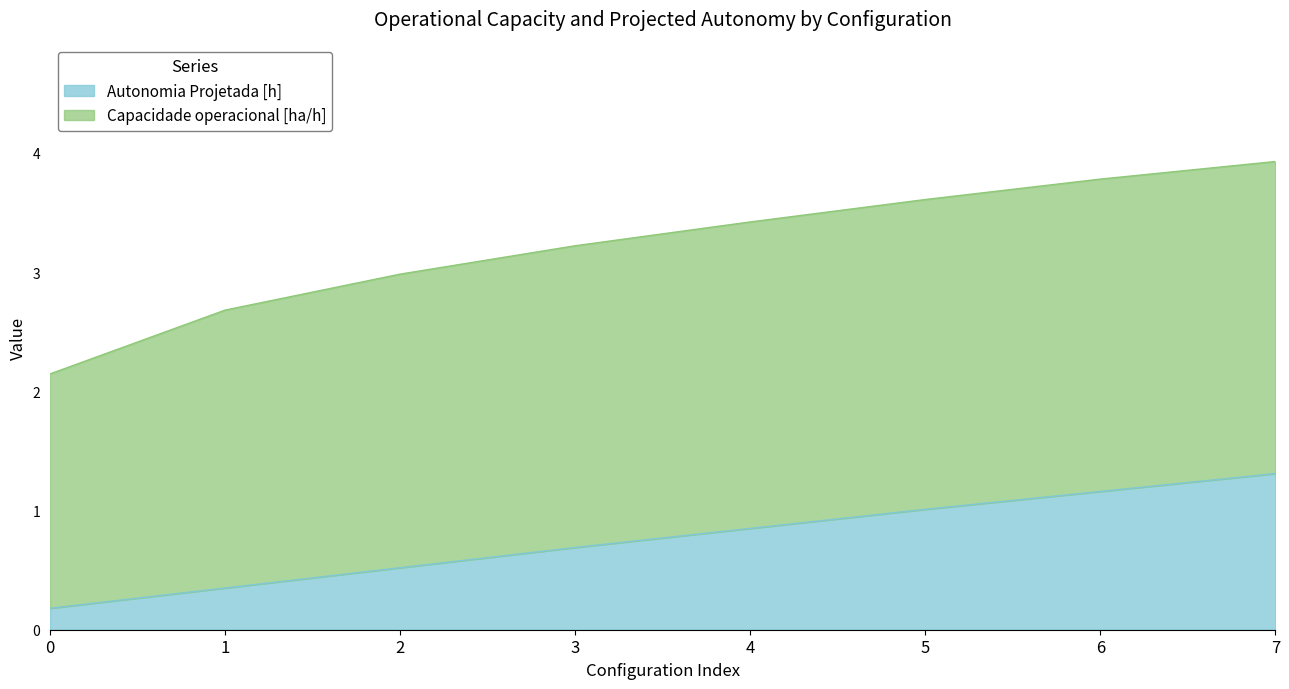

List the labels in order of value, largest first.

7, 6, 5, 4, 3, 2, 1, 0